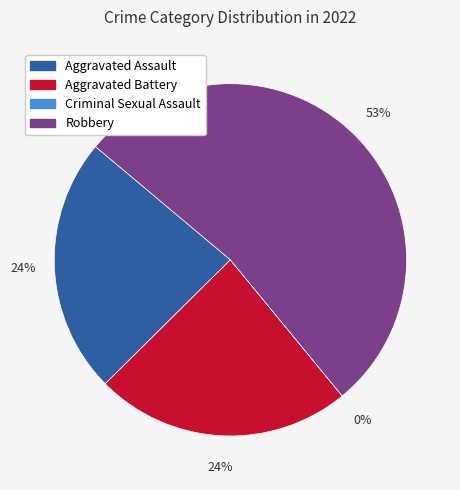

Is it true that Robbery is 43% of the pie?

False